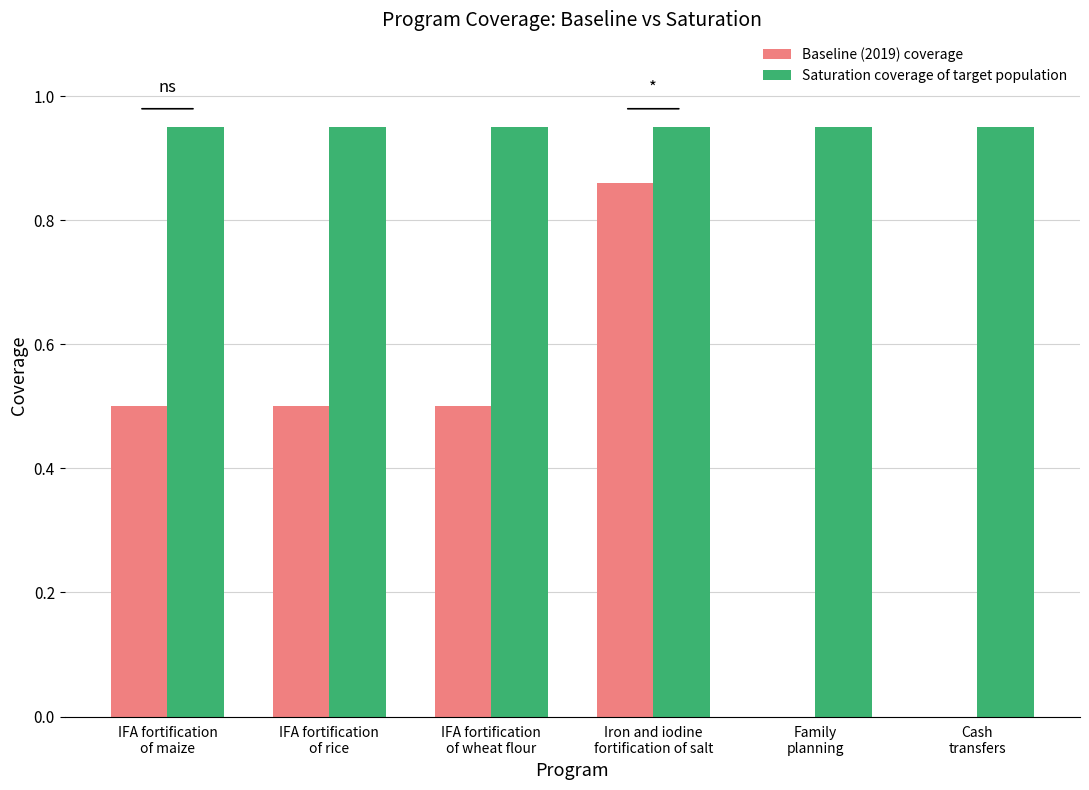

Which series has the largest range (max minus min)?

Baseline (2019) coverage